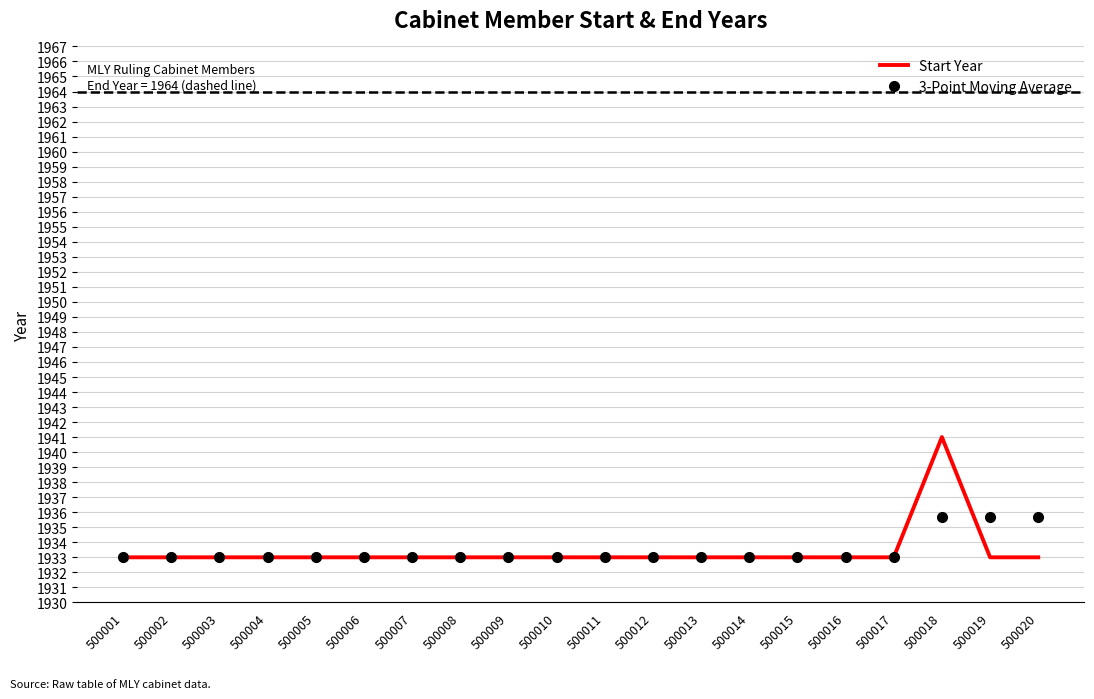

The Start Year series shows 3328.6 at 500004. True or false?

False